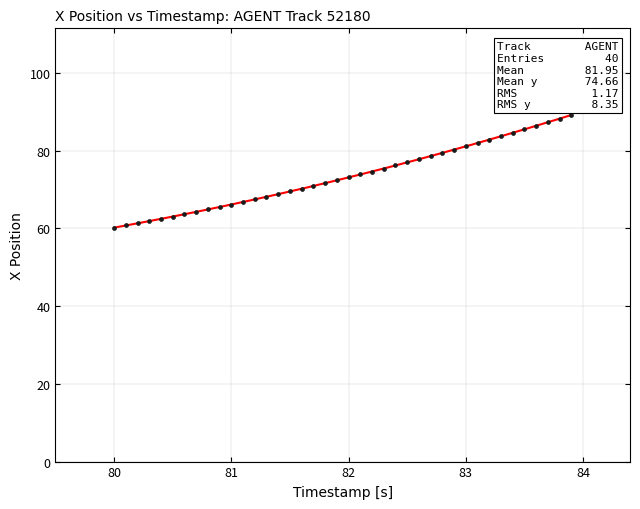

What is the range of X values (max minus min)?

3.9